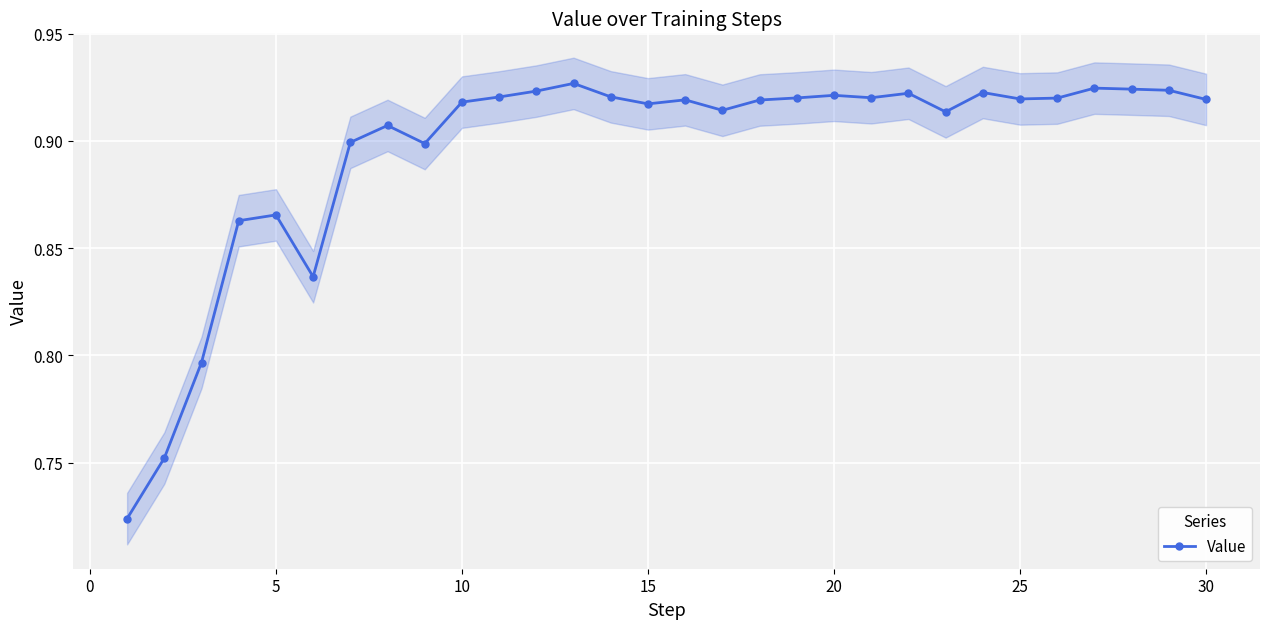

How many Value values are between 0 and 1?

30